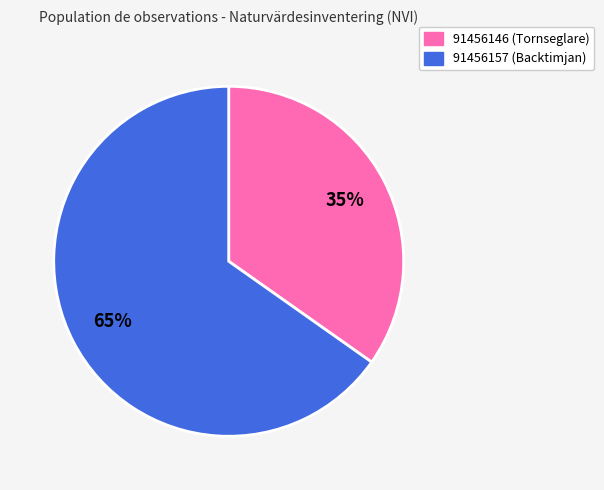

Is it true that 91456146 is 35% of the pie?

True